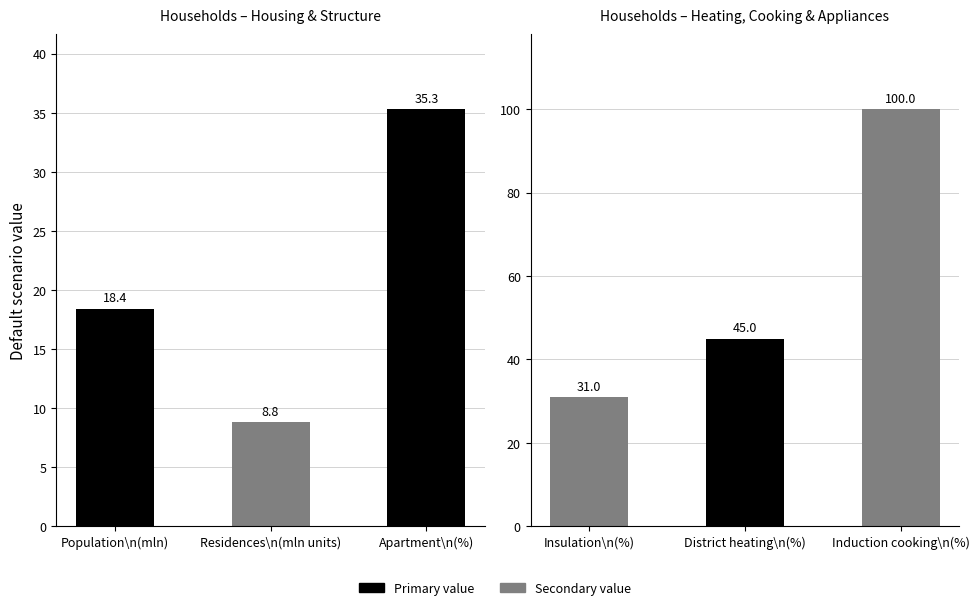

Does the chart contain any negative values?

No